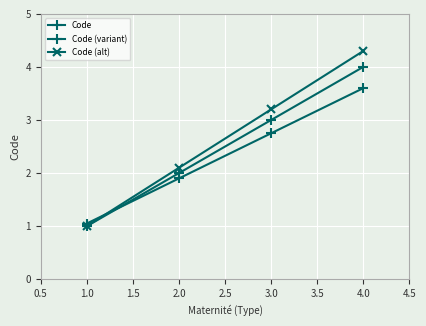

What is the difference between the maximum and second lowest values in the Code (alt) series?

2.2